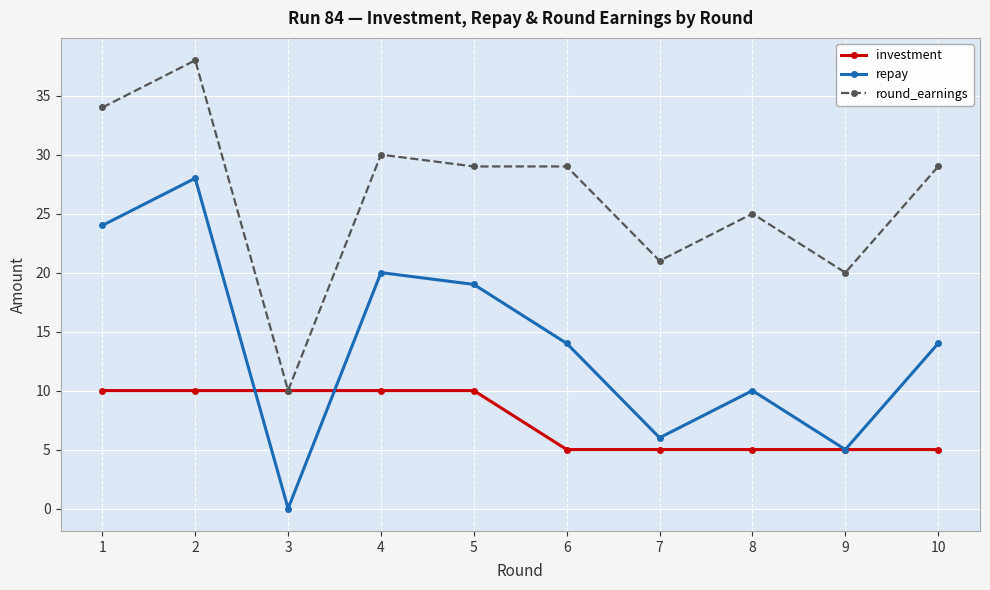

List the series in order of their peak value, highest first.

round_earnings, repay, investment